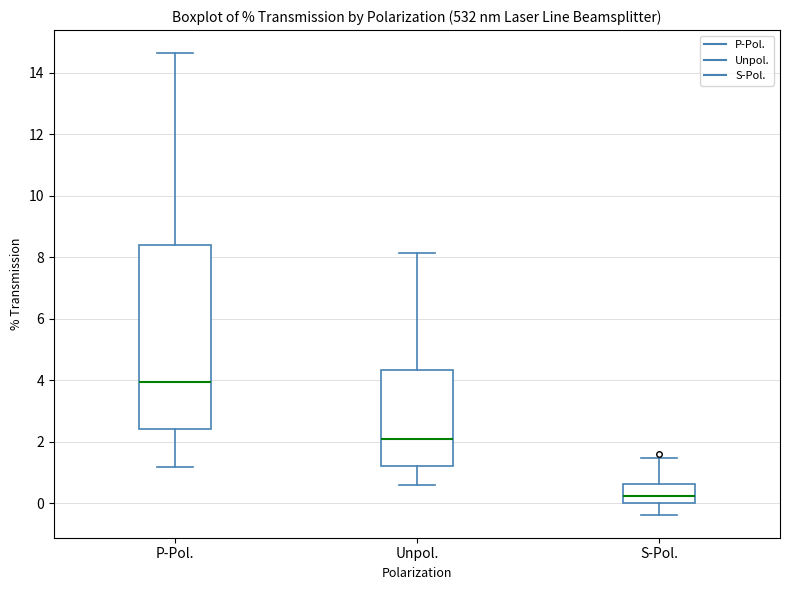

Reading left to right, transcribe this box plot: for each box, give where its median line is, the range the box spans, and where its two whiskers end, as read against the y-axis. The values are not printed on the chart, so give them approximately, as read against the axis.

P-Pol.: median 4.0, box 2.4 to 8.4, whiskers 1.2 to 14.6
Unpol.: median 2.2, box 1.2 to 4.4, whiskers 0.6 to 8.2
S-Pol.: median 0.2, box 0.0 to 0.6, whiskers -0.4 to 1.4